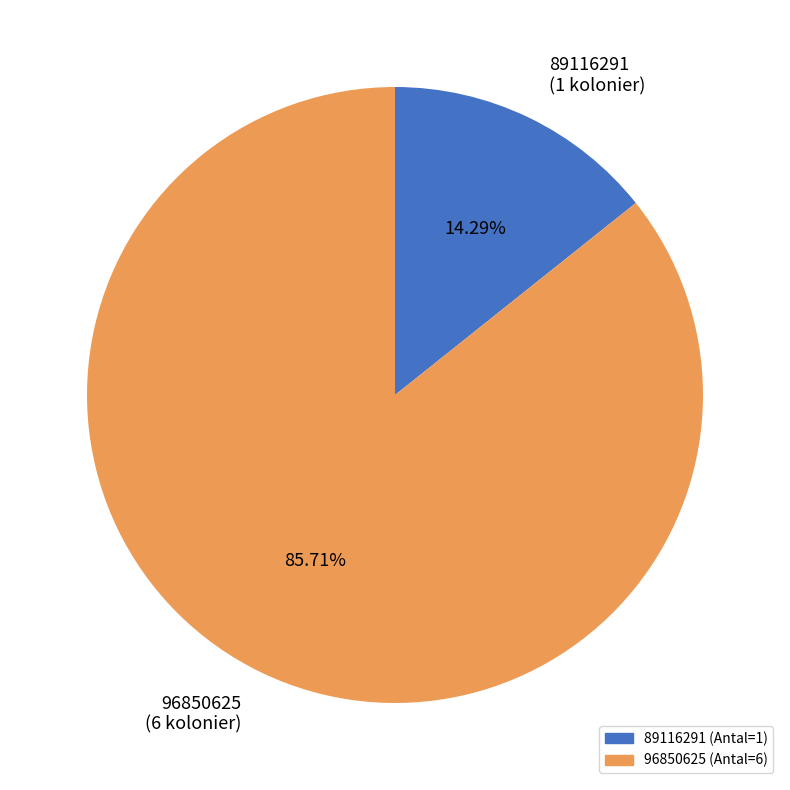

Do 89116291 and 96850625 together represent more than half of the pie?

Yes